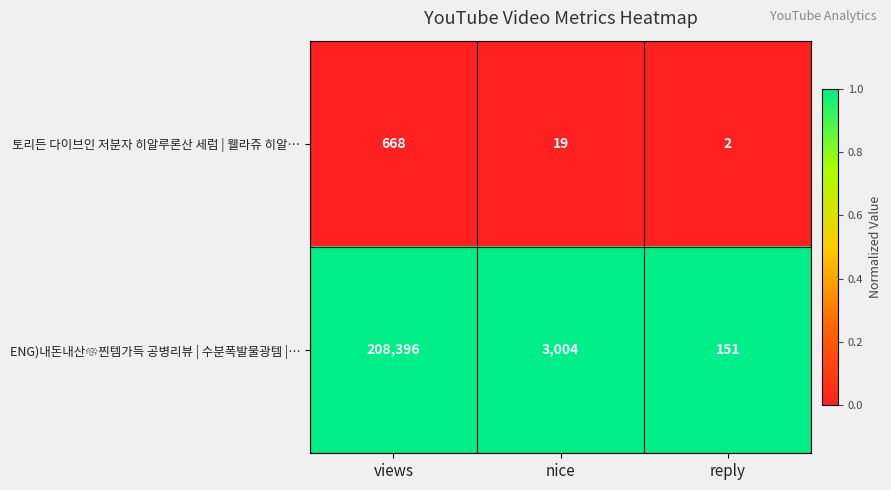

At which category does the chart reach its minimum across all series?

reply